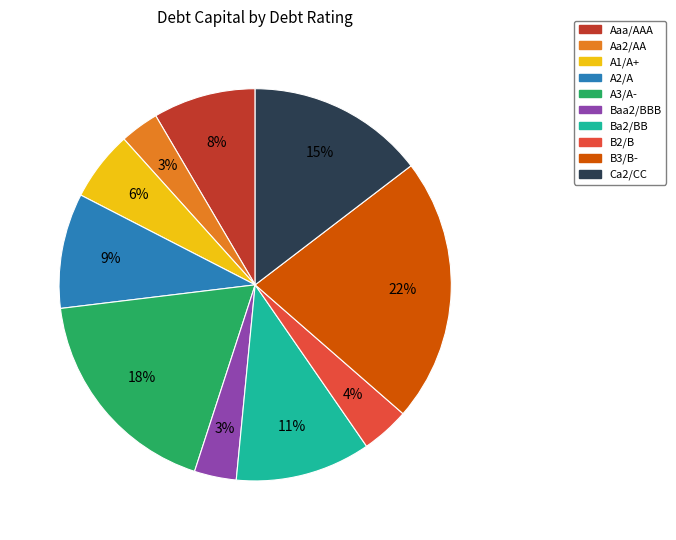

To the nearest percent, what percentage of the pie is Ca2/CC?

15%